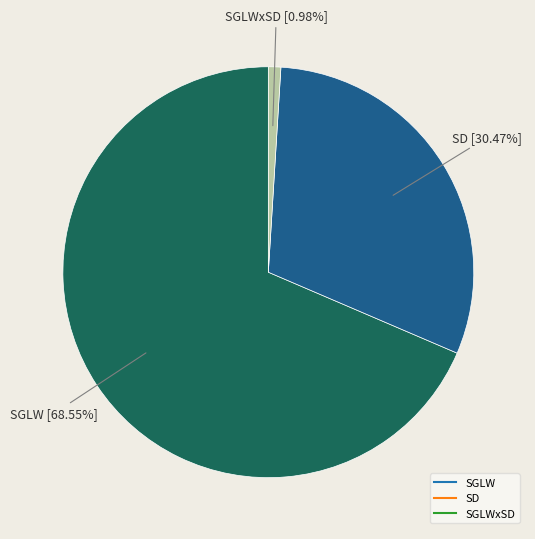

Is there any slice that represents more than half of the pie?

Yes